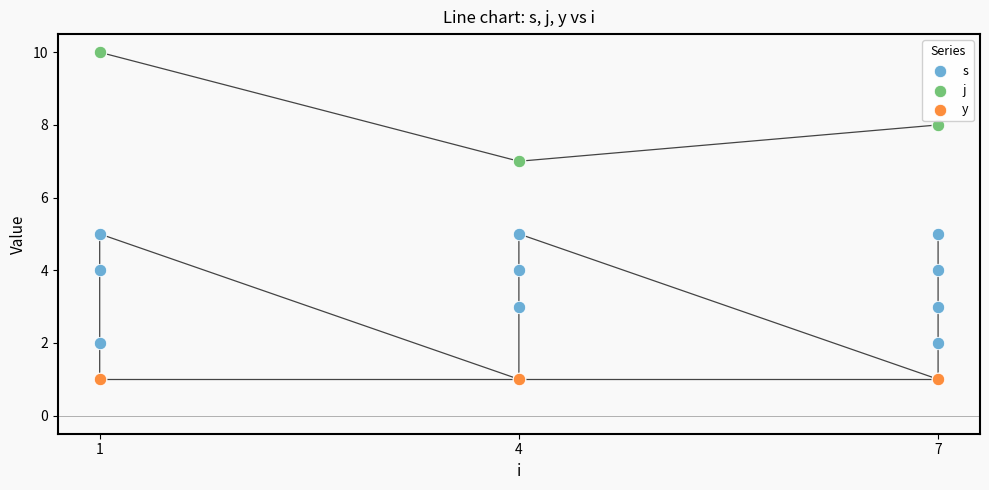

Which series has the largest Y range (max minus min)?

s